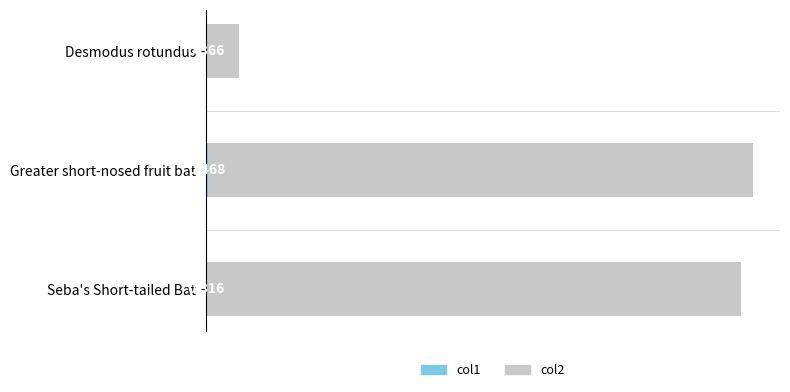

How many bars are there in total?

6